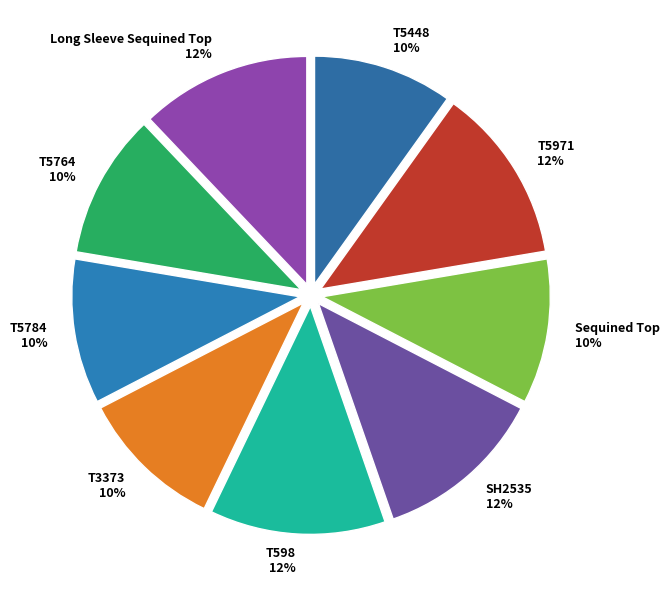

To the nearest percent, what is the average slice percentage?

11%